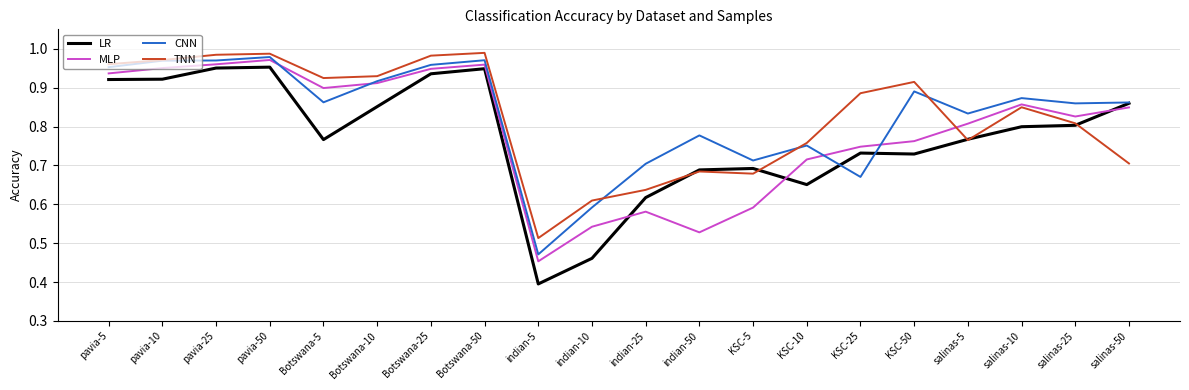

Which category has the lowest value in the TNN series?

indian-5